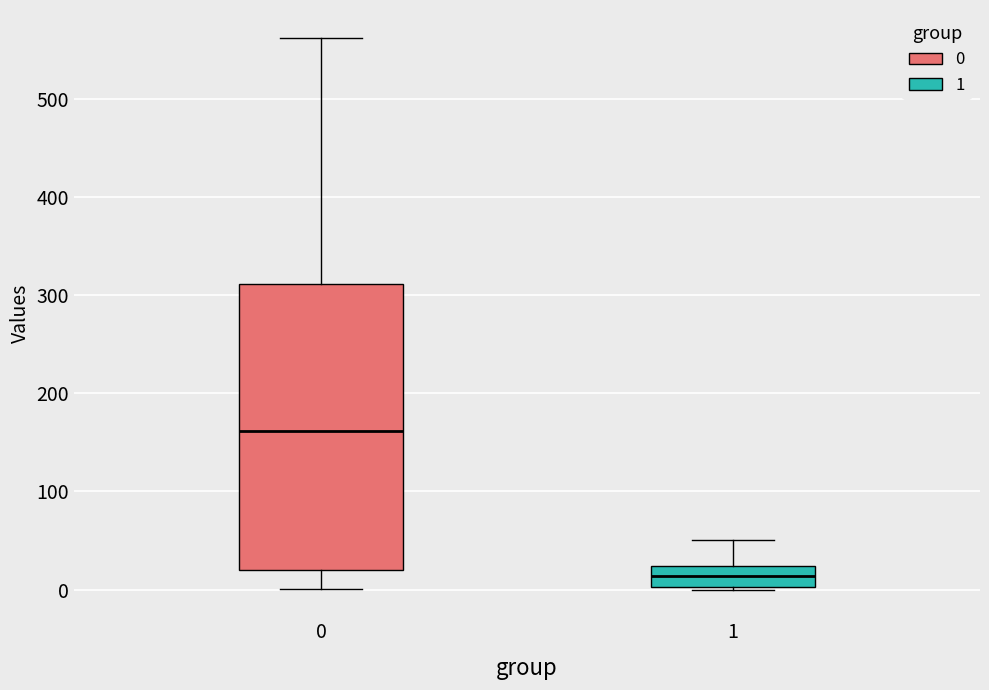

Reading left to right, read every box against the y-axis: the position of its median line, the range the box covers, and the ends of its whiskers. The values are not printed on the chart, so give them approximately, as read against the axis.

0: median 160, box 20 to 310, whiskers 0 to 560
1: median 10, box 0 to 20, whiskers 0 to 50